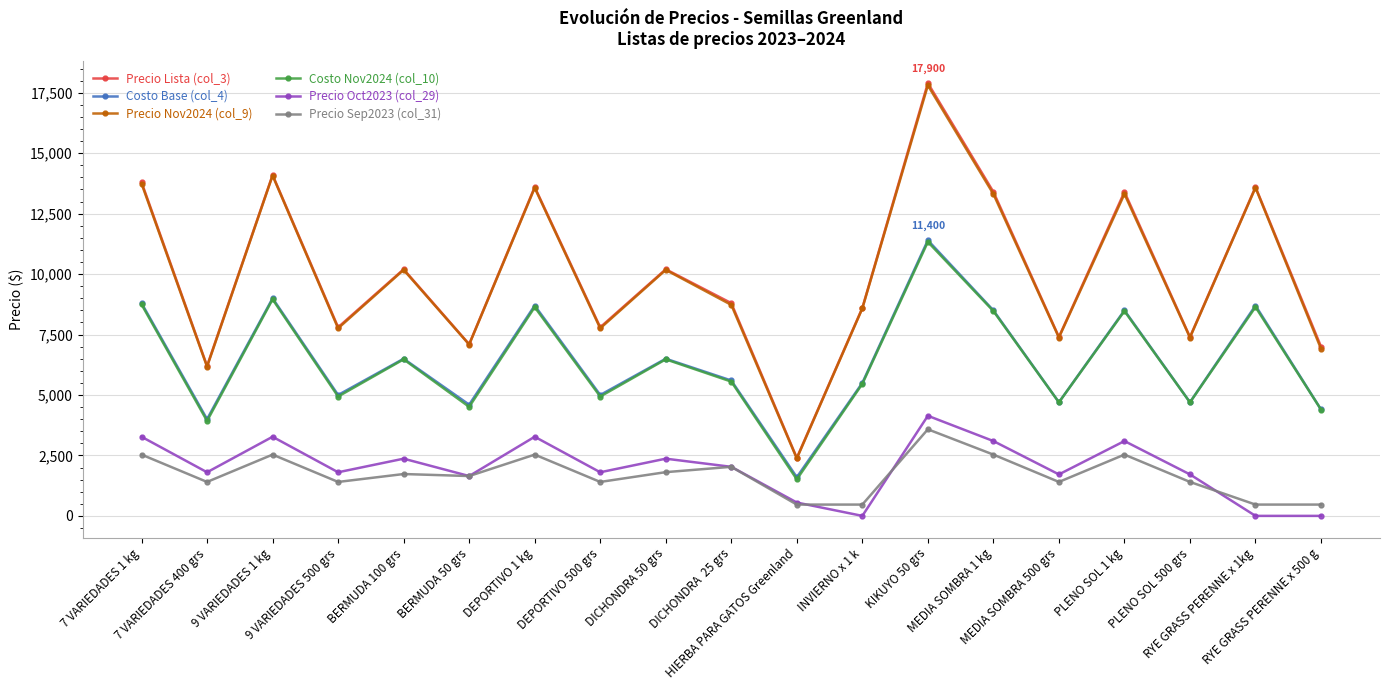

True or false: Precio Nov2024 (col_9) and Costo Base (col_4) cross at least once.

False